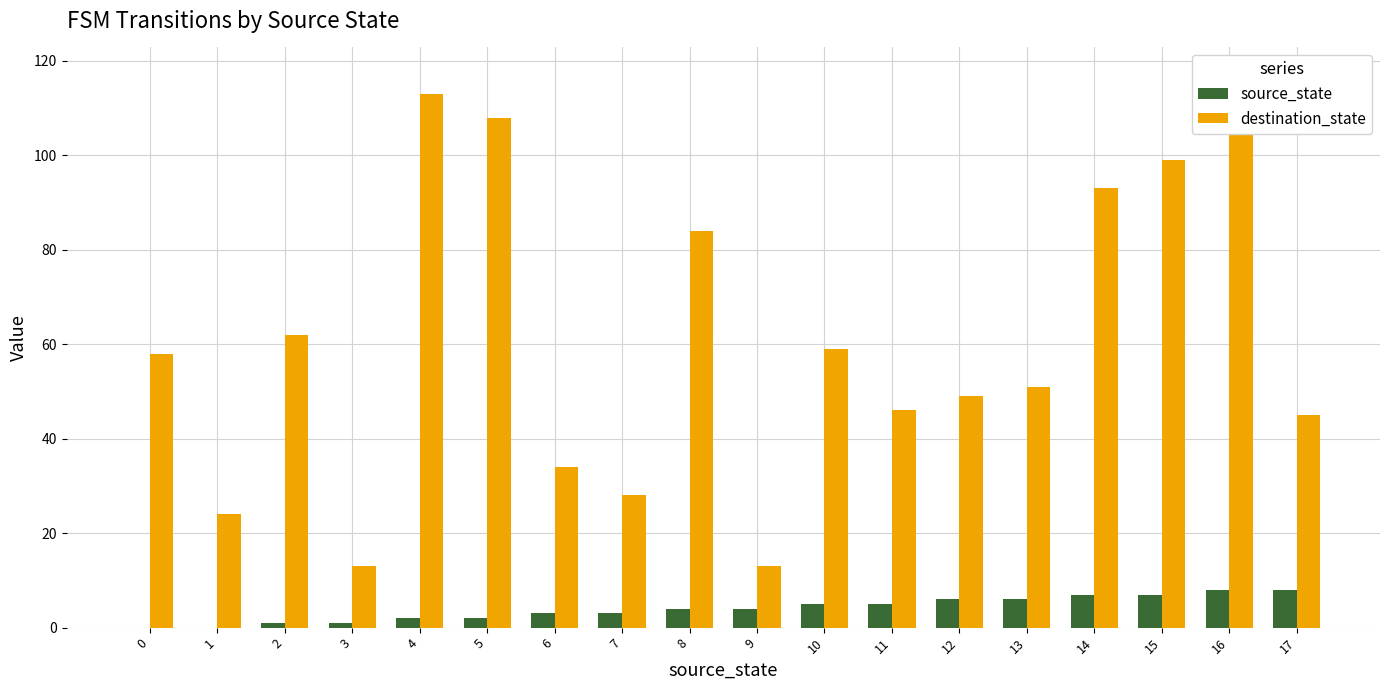

How many values in source_state are above zero?

16